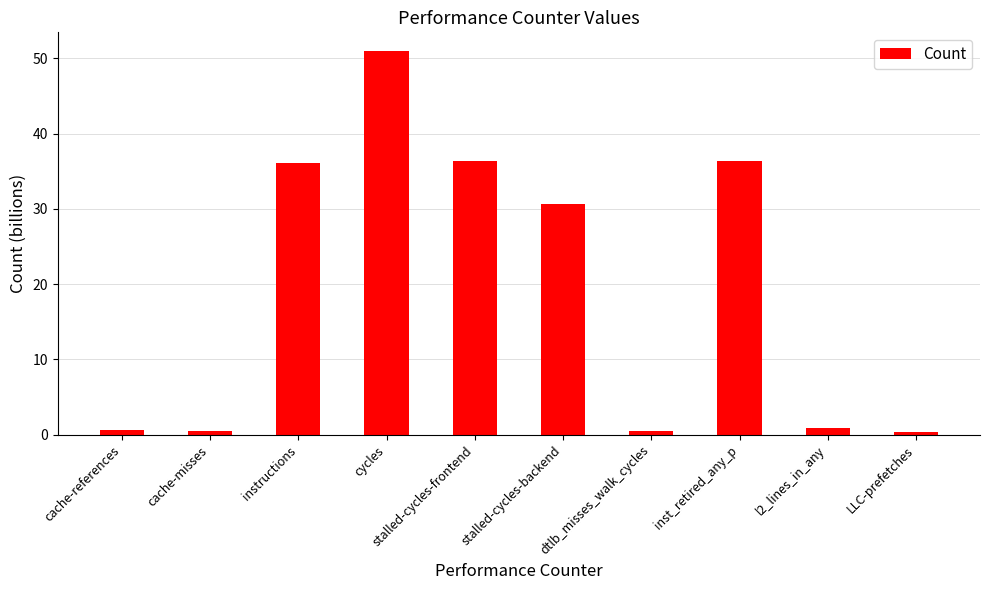

What is the change in value from stalled-cycles-frontend to dtlb_misses_walk_cycles?

-35.8